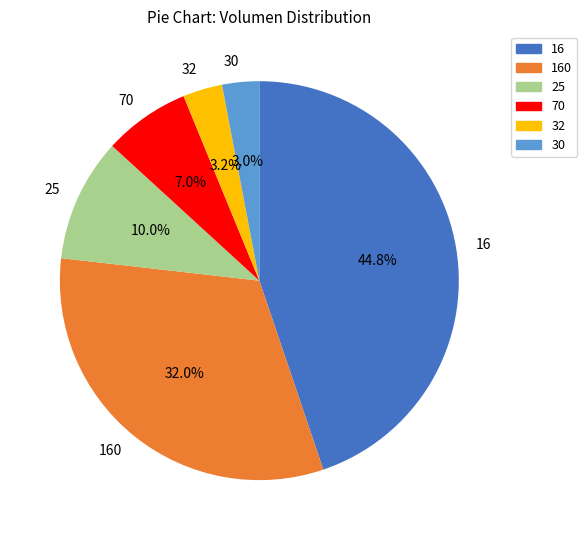

Is there any slice that represents more than half of the pie?

No